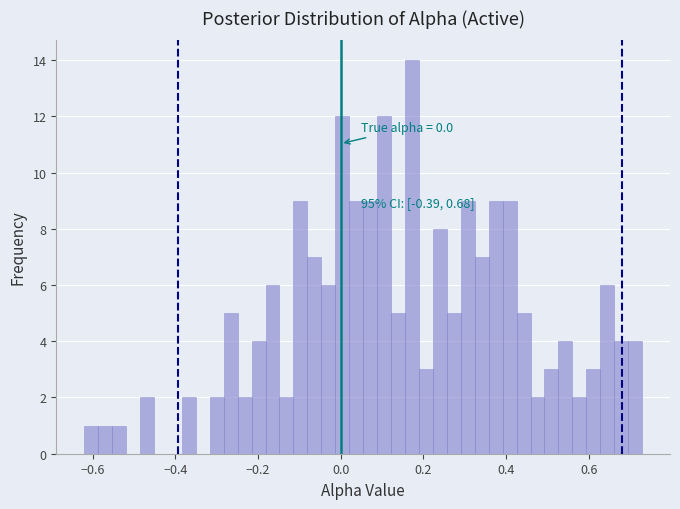

Around what value on the x-axis is the tallest bar? Give the approximate position of its centre, as read against the axis.

0.18